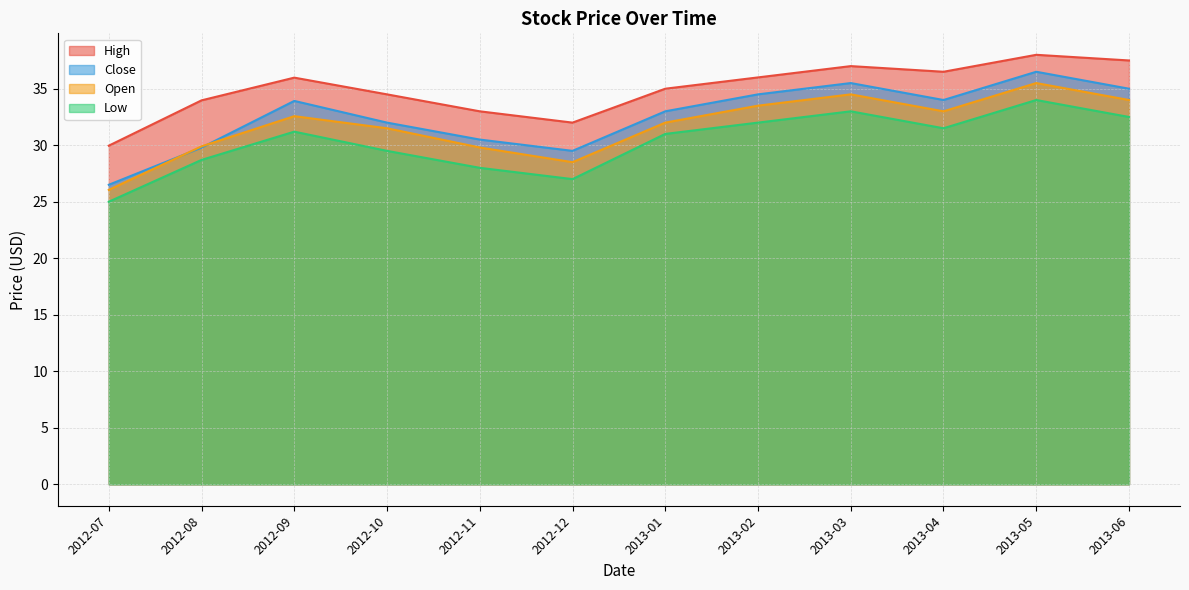

True or false: Close and Low cross at least once.

False